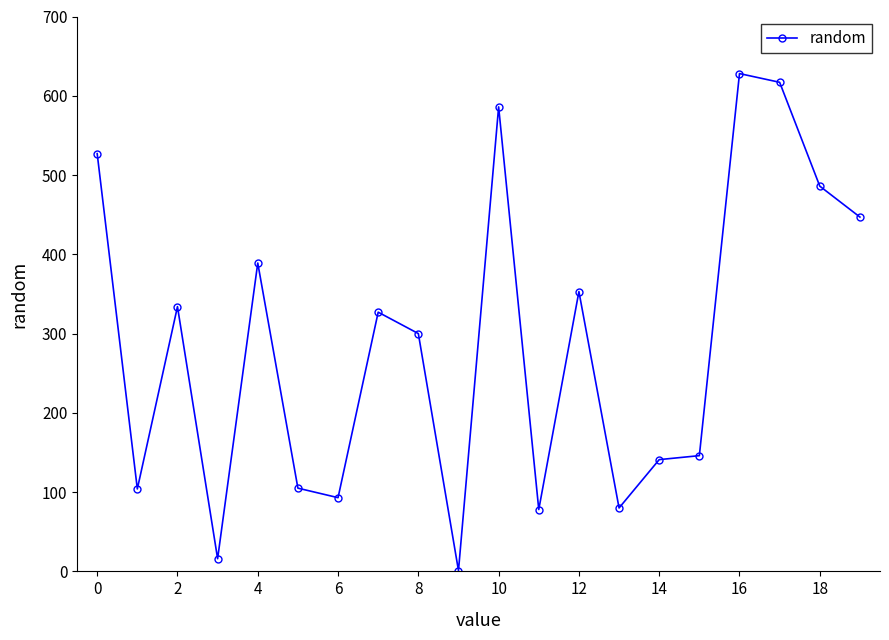

Count the number of categories in the chart.

20